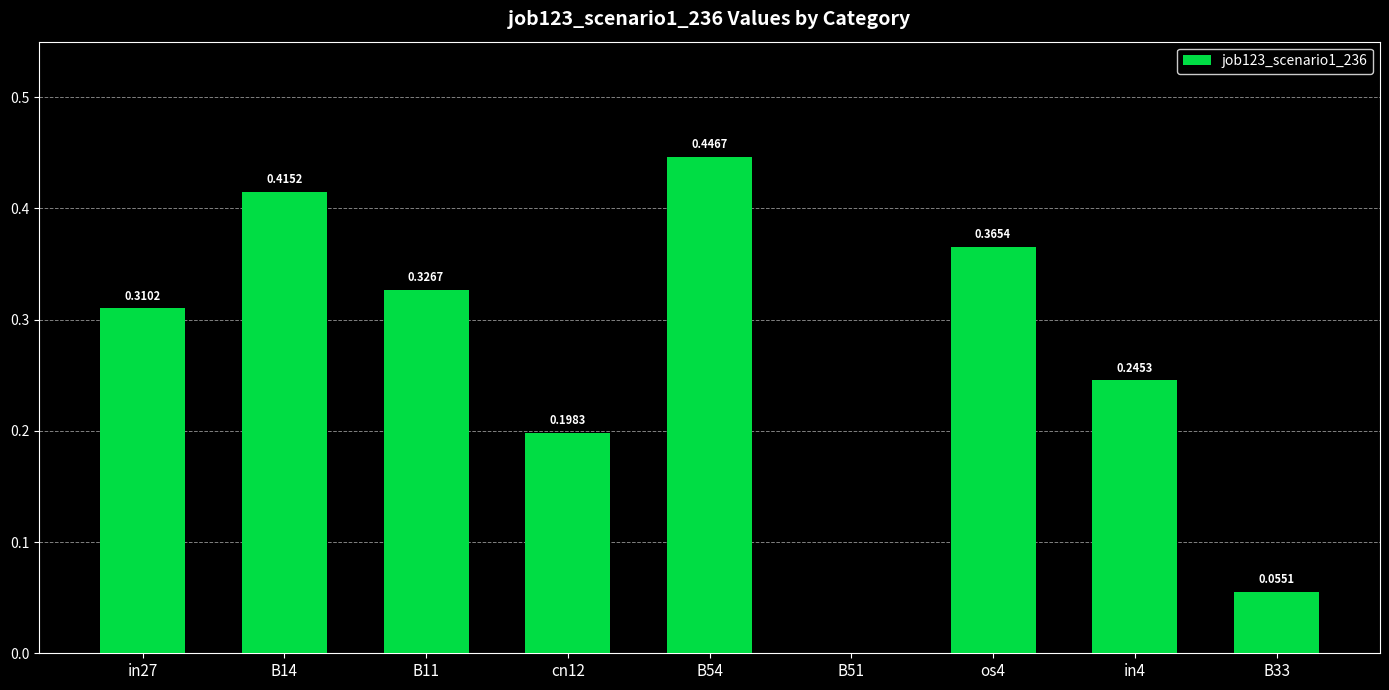

What is the sum of the values at B54 and os4?

0.8